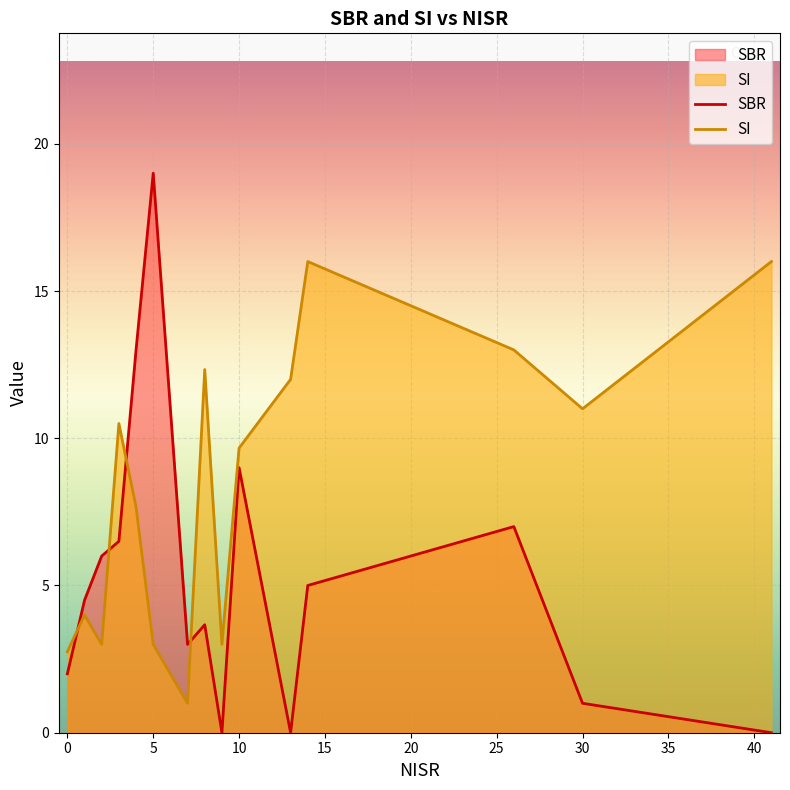

How many interior local peaks does the SBR series have?

4